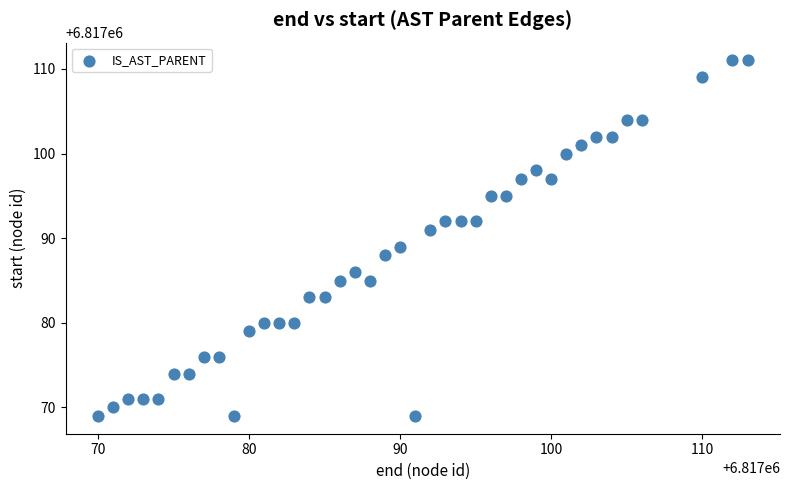

What is the range of Y values (max minus min)?

42